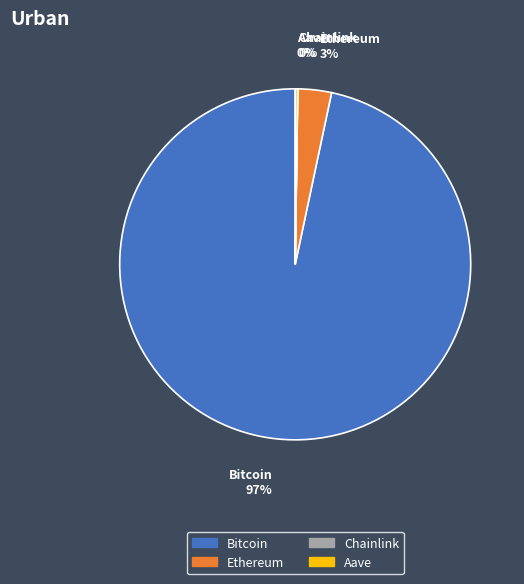

The Ethereum slice represents 3% of the pie. True or false?

True